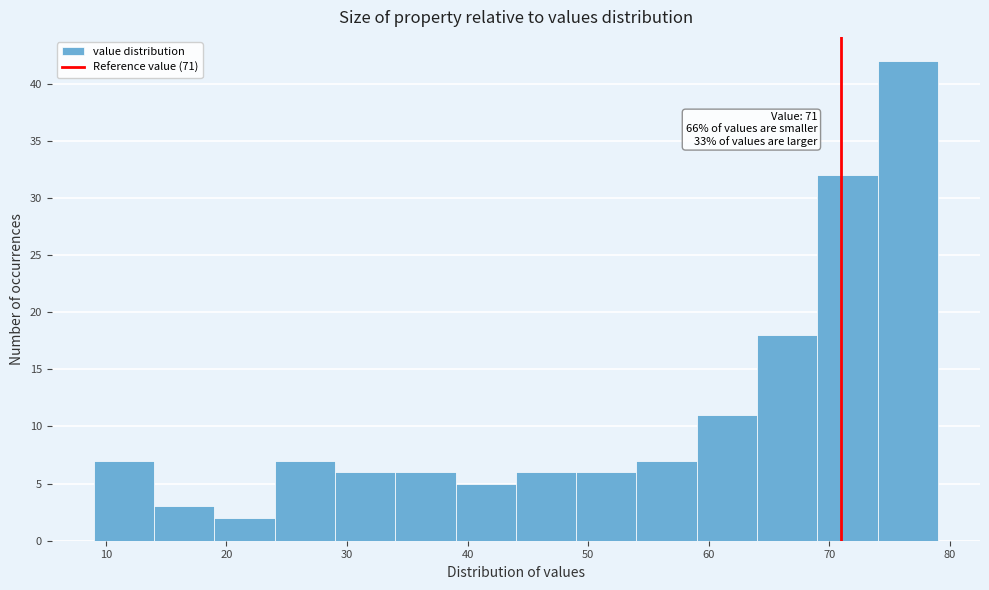

Over which range of the x-axis is the bar tallest?

74 to 79